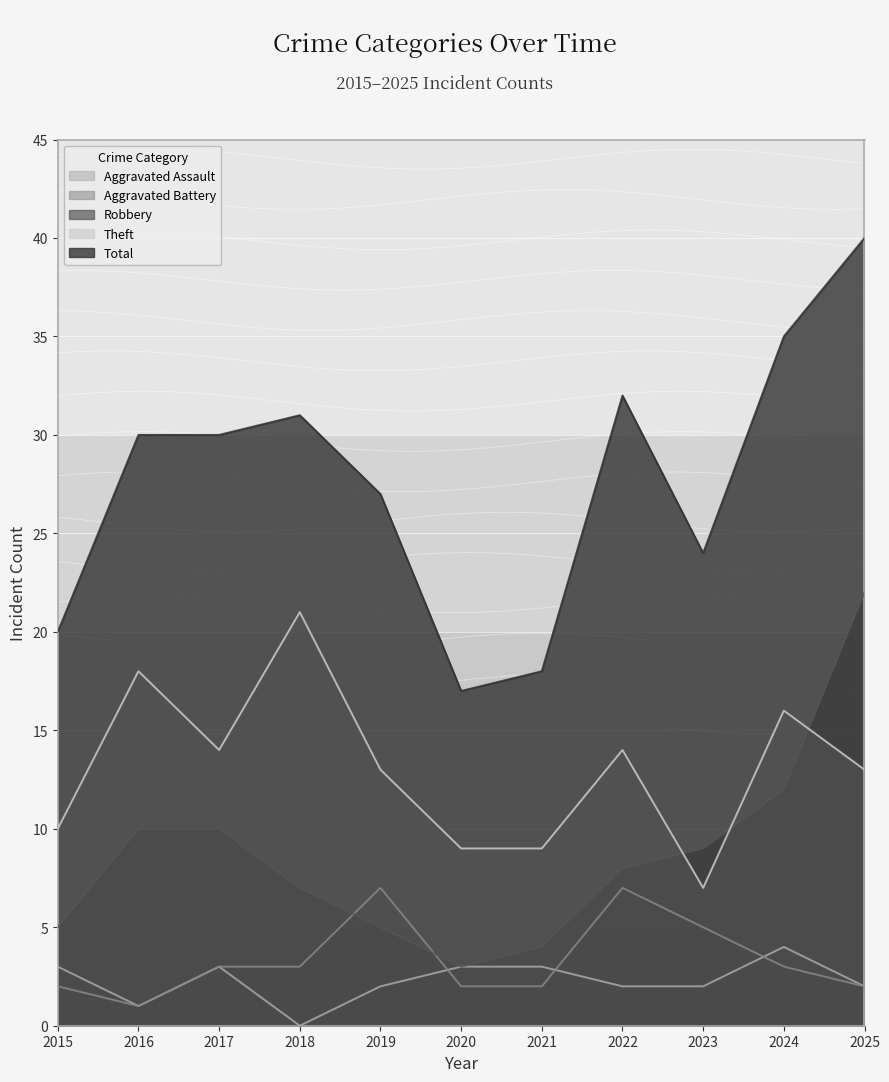

Reading left to right, transcribe all the data shown in this chart.

Aggravated Assault: 3	1	3	0	2	3	3	2	2	4	2
Aggravated Battery: 2	1	3	3	7	2	2	7	5	3	2
Robbery: 5	10	10	7	5	3	4	8	9	12	22
Theft: 10	18	14	21	13	9	9	14	7	16	13
Total: 20	30	30	31	27	17	18	32	24	35	40